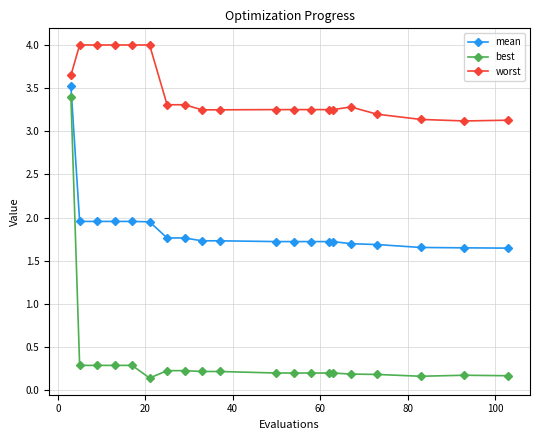

What are all the series names shown in the legend?

mean, best, worst